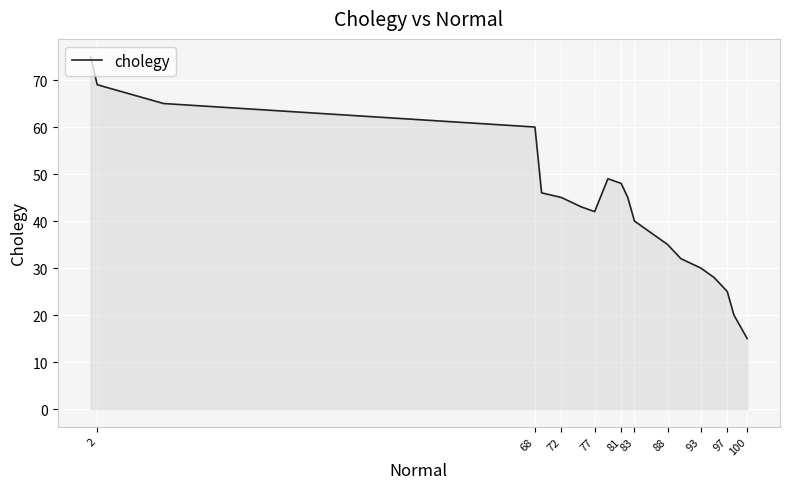

Is it true that the value at 2 is 21?

False